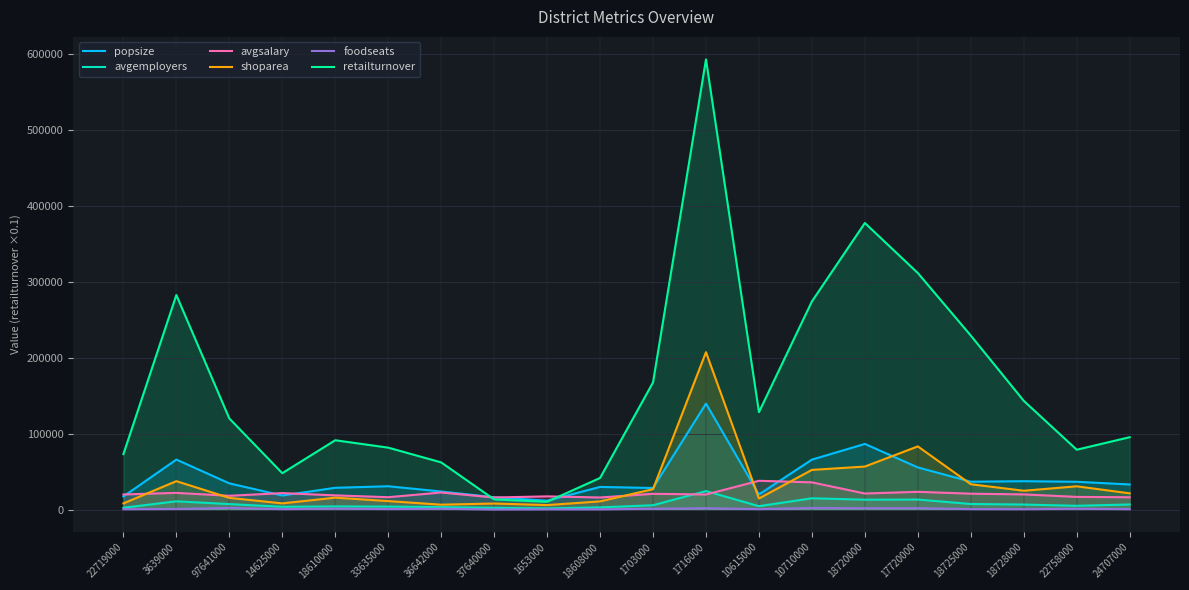

Reading right to left, what are all the values shown in this chart?

popsize: 24707000=33061.0	22758000=36617.0	18728000=37377.0	18725000=36704.0	17720000=55512.0	18720000=86436.0	10710000=65776.0	10615000=19888.0	1716000=139565.0	1703000=28434.0	18608000=29816.0	1653000=11711.0	37640000=16244.0	36642000=23799.0	33635000=30730.0	18610000=28673.0	14625000=18562.0	97641000=34499.0	3639000=65842.0	22719000=17275.0
avgemployers: 24707000=6711.0	22758000=4993.0	18728000=6629.0	18725000=7345.0	17720000=13205.0	18720000=13020.0	10710000=14881.0	10615000=4482.0	1716000=24380.0	1703000=5725.0	18608000=2909.0	1653000=1565.0	37640000=2324.0	36642000=3247.0	33635000=3948.0	18610000=4213.0	14625000=3694.0	97641000=7236.0	3639000=10892.0	22719000=2414.0
avgsalary: 24707000=16214.0	22758000=16722.0	18728000=19979.0	18725000=20934.0	17720000=23396.0	18720000=21165.0	10710000=35841.0	10615000=37917.0	1716000=19874.0	1703000=20774.0	18608000=15931.0	1653000=17400.0	37640000=15908.0	36642000=22498.0	33635000=16307.0	18610000=18718.0	14625000=21712.0	97641000=18166.0	3639000=21988.0	22719000=19887.0
shoparea: 24707000=21373.0	22758000=30656.0	18728000=24799.0	18725000=33377.0	17720000=83197.0	18720000=56658.0	10710000=52248.0	10615000=14559.0	1716000=207241.0	1703000=26868.0	18608000=10794.0	1653000=5934.0	37640000=7992.0	36642000=6459.0	33635000=11178.0	18610000=15706.0	14625000=8166.0	97641000=15436.0	3639000=37428.0	22719000=8105.0
foodseats: 24707000=524.0	22758000=1038.0	18728000=496.0	18725000=635.0	17720000=1949.0	18720000=1857.0	10710000=2191.0	10615000=610.0	1716000=1860.0	1703000=1112.0	18608000=269.0	1653000=259.0	37640000=40.0	36642000=1089.0	33635000=692.0	18610000=1186.0	14625000=568.0	97641000=2287.0	3639000=808.0	22719000=474.0
retailturnover: 24707000=95298.1	22758000=78815.1	18728000=143172.7	18725000=229085.1	17720000=311411.8	18720000=377310.8	10710000=274059.0	10615000=128262.8	1716000=592677.7	1703000=167402.2	18608000=41641.0	1653000=10264.1	37640000=13379.1	36642000=62123.3	33635000=81548.6	18610000=91284.6	14625000=47917.2	97641000=119984.6	3639000=282476.1	22719000=72988.4